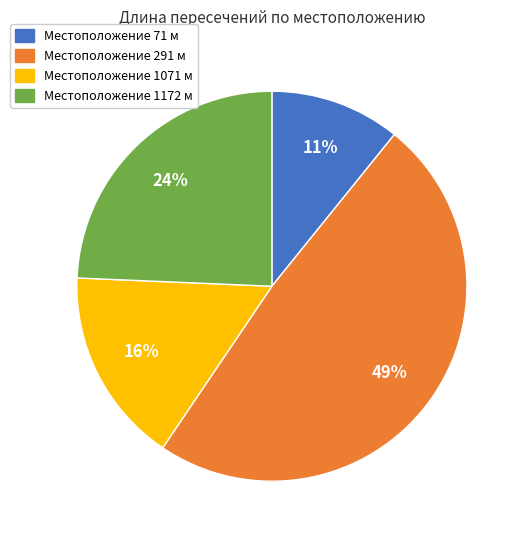

Count the number of slices in the pie.

4